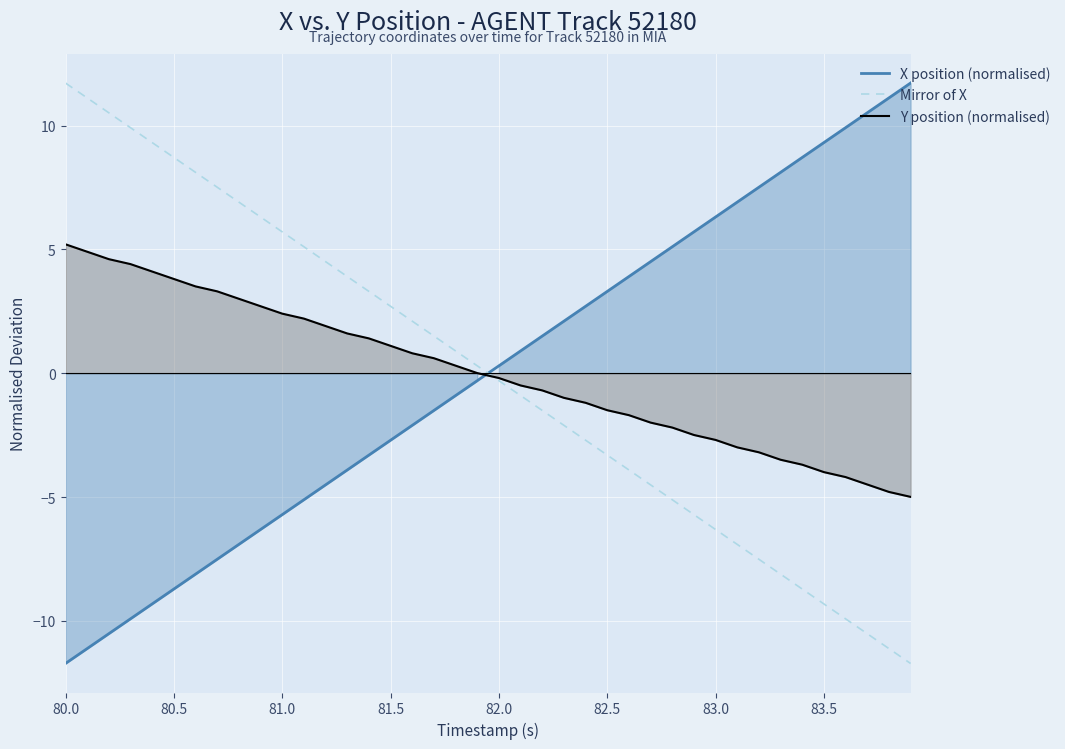

At which category is the sum across all series the highest?

80.0